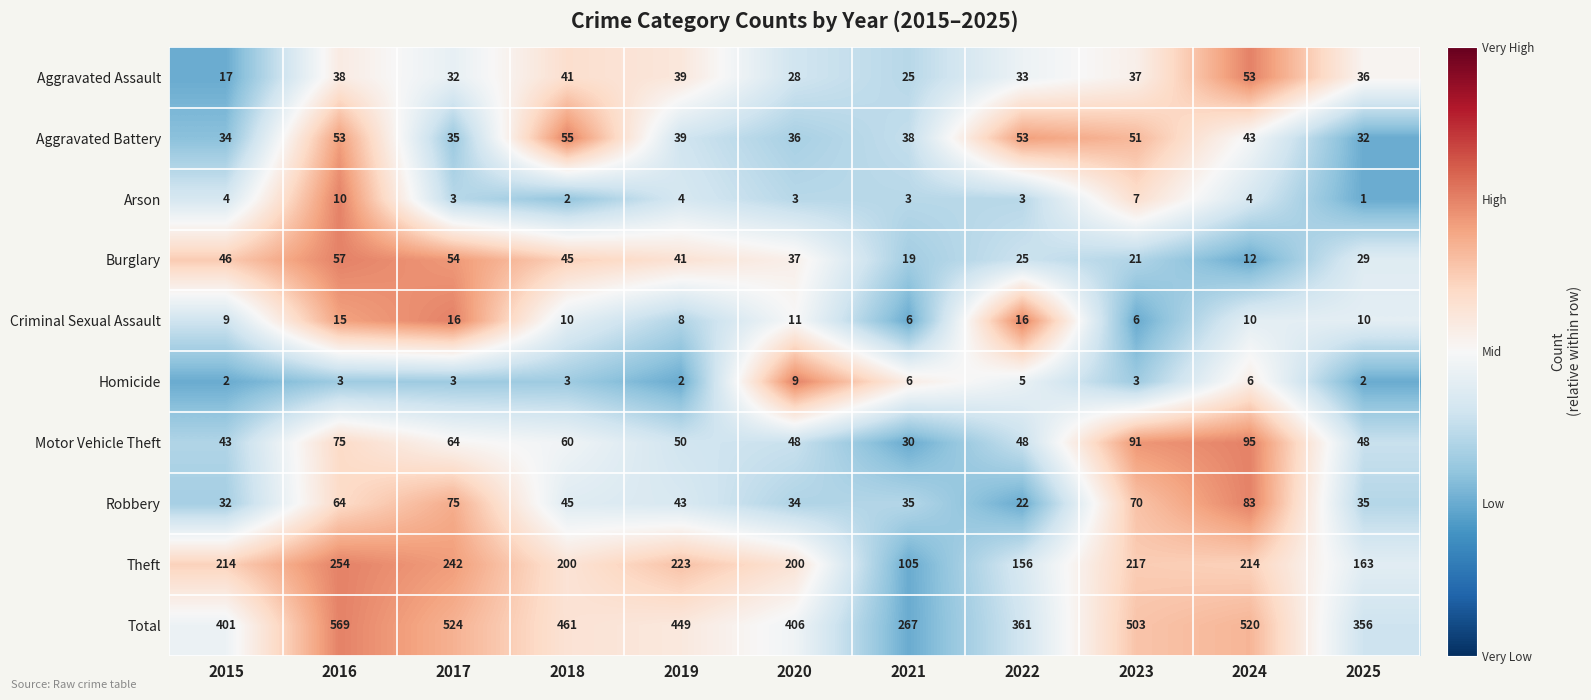

The value of Arson at 2023 is 7. True or false?

True